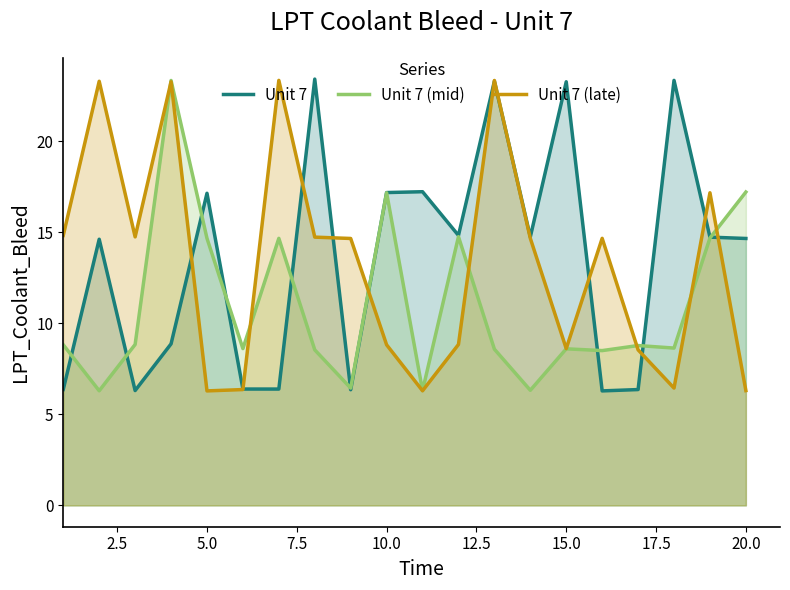

Does the chart display data point markers on the line(s)?

No